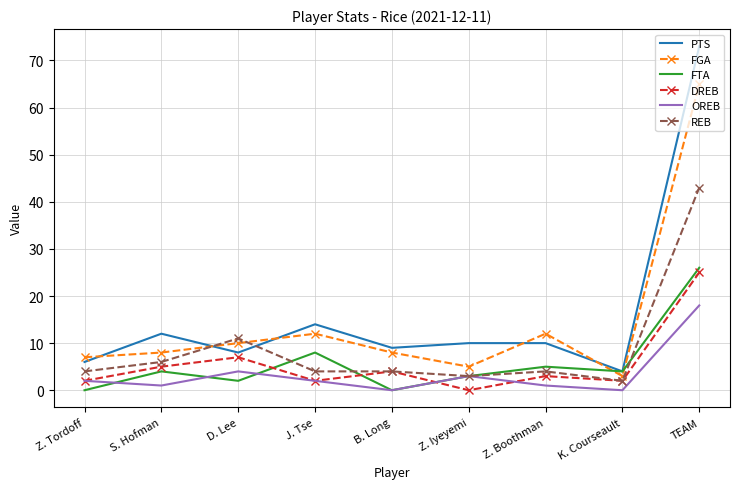

Which series changed the most between D. Lee and K. Courseault?

REB